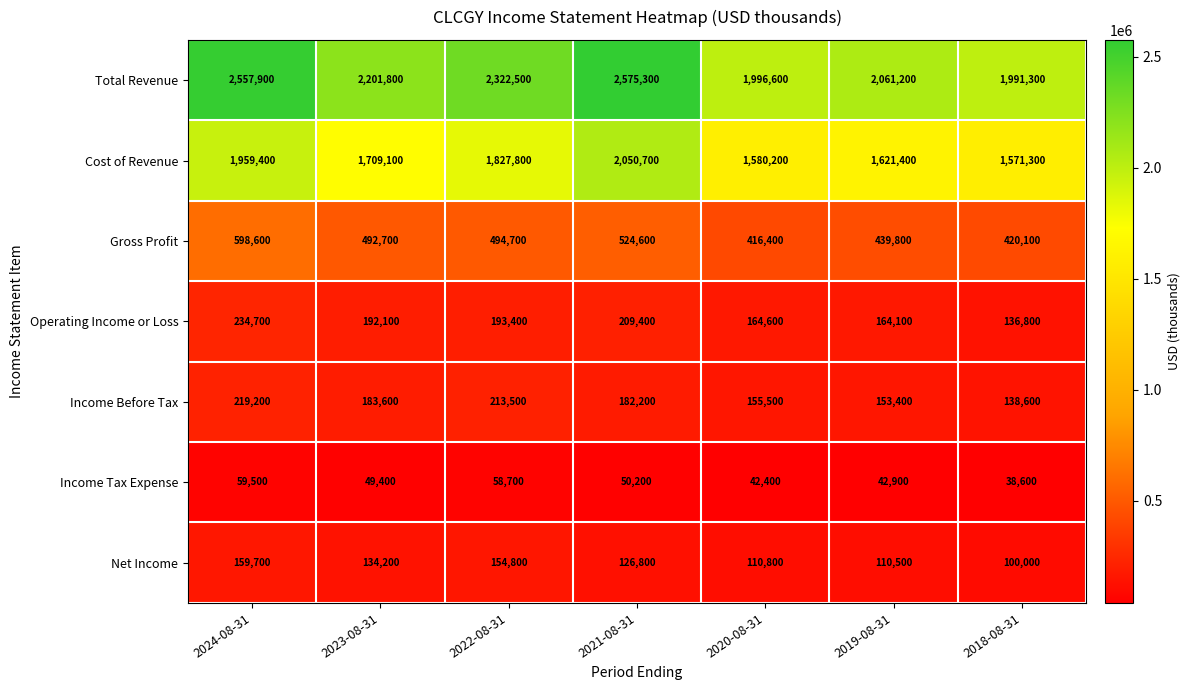

Which series has the largest total across all categories?

Total Revenue